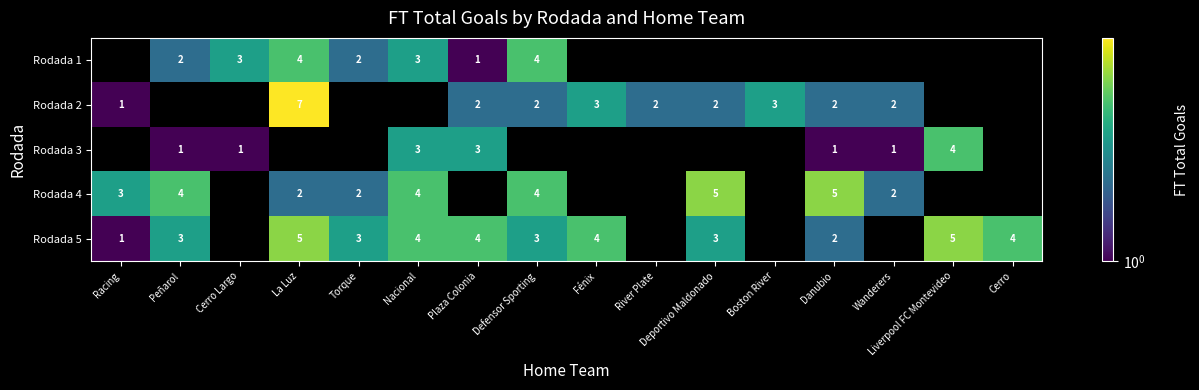

Is the value of Rodada 1 at La Luz greater than the value of Rodada 2 at Danubio?

Yes